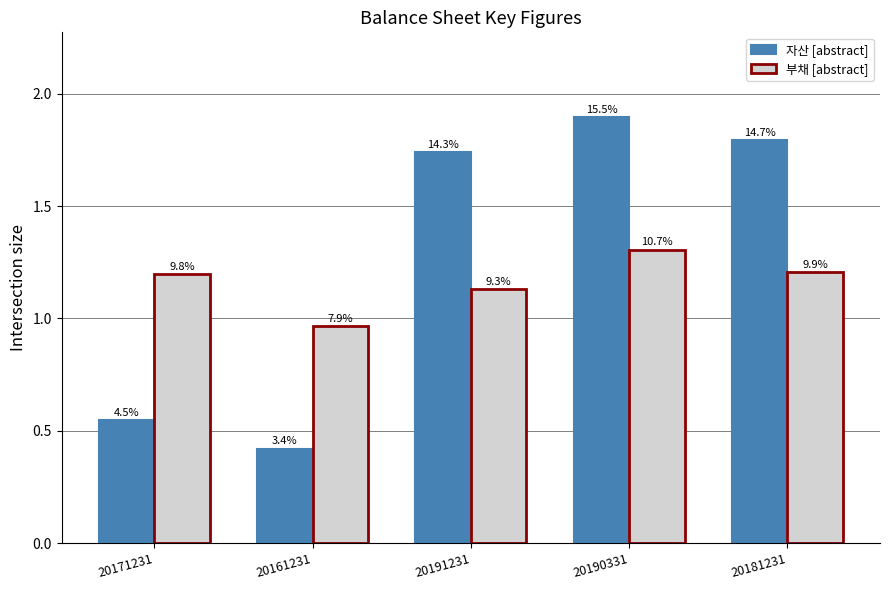

Reading left to right, transcribe all the data shown in this chart.

자산 [abstract]: 0.5	0.4	1.7	1.9	1.8
부채 [abstract]: 1.2	1.0	1.1	1.3	1.2